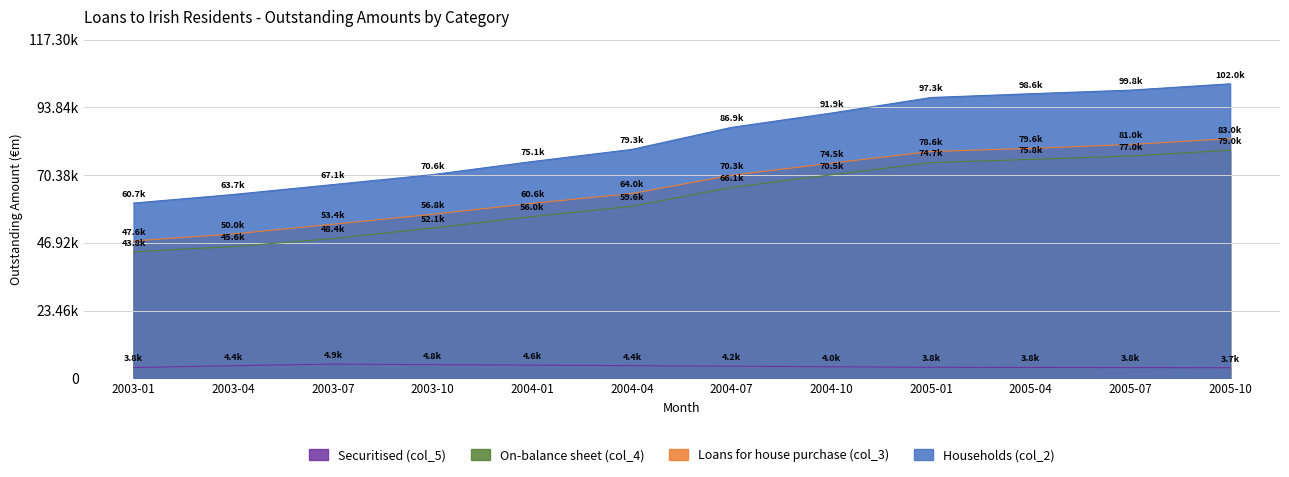

What is the label of the 6th point from the left?

2004-04